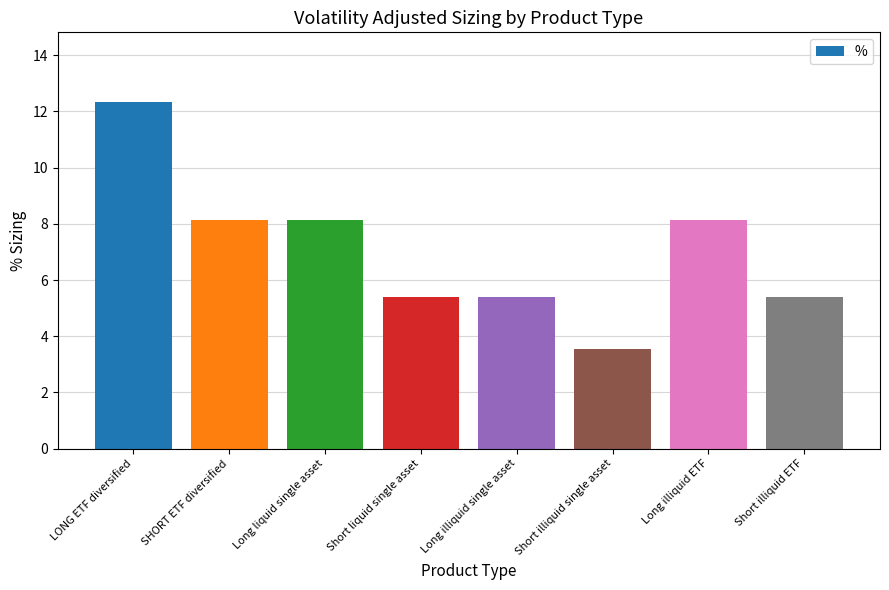

What is the sum of the values at Long illiquid single asset and Short illiquid single asset?

8.9